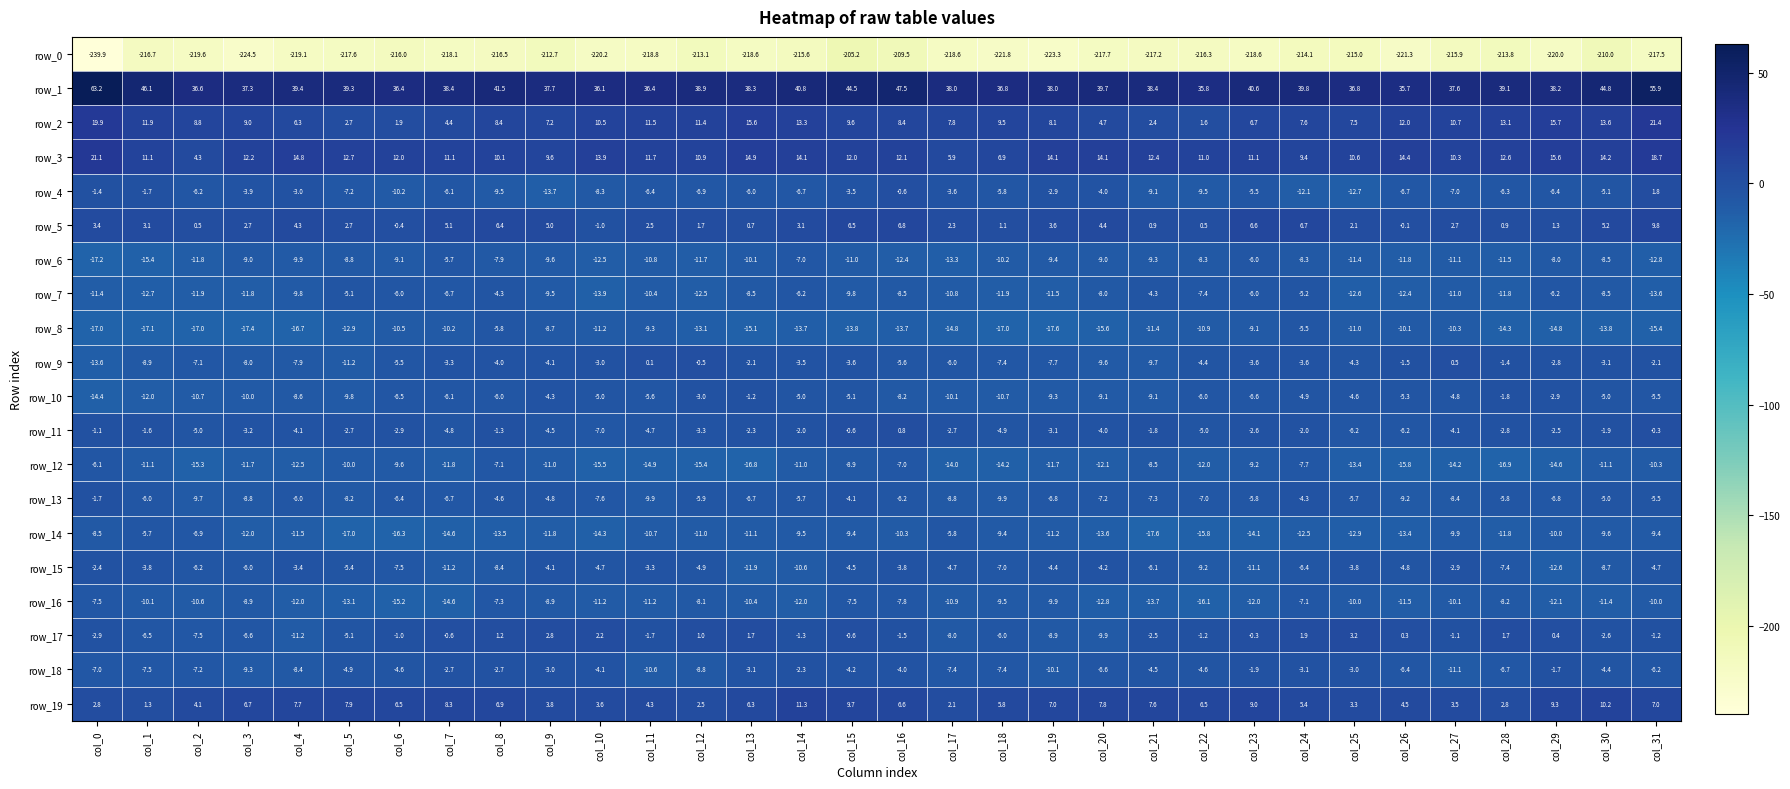

Reading left to right, what are all the values shown in this chart?

row_0: -239.9	-216.7	-219.6	-224.5	-219.1	-217.6	-216.0	-218.1	-216.5	-212.7	-220.2	-218.8	-213.1	-218.6	-215.6	-205.2	-209.5	-218.6	-221.8	-223.3	-217.7	-217.2	-216.3	-218.6	-214.1	-215.0	-221.3	-215.9	-213.8	-220.0	-210.0	-217.5
row_1: 63.2	46.1	36.6	37.3	39.4	39.3	36.4	38.4	41.5	37.7	36.1	36.4	38.9	38.3	40.8	44.5	47.5	38.0	36.8	38.0	39.7	38.4	35.8	40.6	39.8	36.8	35.7	37.6	39.1	38.2	44.8	55.9
row_2: 19.9	11.9	8.8	9.0	6.3	2.7	1.9	4.4	8.4	7.2	10.5	11.5	11.4	15.6	13.3	9.6	8.4	7.8	9.5	8.1	4.7	2.4	1.6	6.7	7.6	7.5	12.0	10.7	13.1	15.7	13.6	21.4
row_3: 21.1	11.1	4.3	12.2	14.8	12.7	12.0	11.1	10.1	9.6	13.9	11.7	10.9	14.9	14.1	12.0	12.1	5.9	6.9	14.1	14.1	12.4	11.0	11.1	9.4	10.6	14.4	10.3	12.6	15.6	14.2	18.7
row_4: -1.4	-1.7	-6.2	-3.9	-3.0	-7.2	-10.2	-6.1	-9.5	-13.7	-8.3	-6.4	-6.9	-6.0	-6.7	-3.5	-0.6	-3.6	-5.8	-2.9	-4.0	-9.1	-9.5	-5.5	-12.1	-12.7	-6.7	-7.0	-6.3	-6.4	-5.1	1.8
row_5: 3.4	3.1	0.5	2.7	4.3	2.7	-0.4	5.1	6.4	5.0	-1.0	2.5	1.7	0.7	3.1	6.5	6.8	2.3	1.1	3.6	4.4	0.9	0.5	6.6	6.7	2.1	-0.1	2.7	0.9	1.3	5.2	9.8
row_6: -17.2	-15.4	-11.8	-9.0	-9.9	-8.8	-9.1	-5.7	-7.9	-9.6	-12.5	-10.8	-11.7	-10.1	-7.0	-11.0	-12.4	-13.3	-10.2	-9.4	-9.0	-9.3	-8.3	-6.0	-8.3	-11.4	-11.8	-11.1	-11.5	-8.0	-8.5	-12.8
row_7: -11.4	-12.7	-11.9	-11.8	-9.8	-5.1	-6.0	-6.7	-4.3	-9.5	-13.9	-10.4	-12.5	-8.5	-6.2	-9.8	-8.5	-10.8	-11.9	-11.5	-8.0	-4.3	-7.4	-6.0	-5.2	-12.6	-12.4	-11.0	-11.8	-6.2	-8.5	-13.6
row_8: -17.0	-17.1	-17.0	-17.4	-16.7	-12.9	-10.5	-10.2	-5.8	-8.7	-11.2	-9.3	-13.1	-15.1	-13.7	-13.8	-13.7	-14.8	-17.0	-17.6	-15.6	-11.4	-10.9	-9.1	-5.5	-11.0	-10.1	-10.3	-14.3	-14.8	-13.8	-15.4
row_9: -13.6	-8.9	-7.1	-8.0	-7.9	-11.2	-5.5	-3.3	-4.0	-4.1	-3.0	0.1	-0.5	-2.1	-3.5	-3.6	-5.6	-6.0	-7.4	-7.7	-9.6	-9.7	-4.4	-3.6	-3.6	-4.3	-1.5	0.5	-1.4	-2.8	-3.1	-2.1
row_10: -14.4	-12.0	-10.7	-10.0	-8.6	-9.8	-6.5	-6.1	-6.0	-4.3	-5.0	-5.6	-3.0	-1.2	-5.0	-5.1	-8.2	-10.1	-10.7	-9.3	-9.1	-9.1	-6.0	-6.6	-4.9	-4.6	-5.3	-4.8	-1.8	-2.9	-5.0	-5.5
row_11: -1.1	-1.6	-5.0	-3.2	-4.1	-2.7	-2.9	-4.8	-1.3	-4.5	-7.0	-4.7	-3.3	-2.3	-2.0	-0.6	0.8	-2.7	-4.9	-3.1	-4.0	-1.8	-5.0	-2.6	-2.0	-6.2	-6.2	-4.1	-2.8	-2.5	-1.9	-0.3
row_12: -6.1	-11.1	-15.3	-11.7	-12.5	-10.0	-9.6	-11.8	-7.1	-11.0	-15.5	-14.9	-15.4	-16.8	-11.0	-8.9	-7.0	-14.0	-14.2	-11.7	-12.1	-8.5	-12.0	-9.2	-7.7	-13.4	-15.8	-14.2	-16.9	-14.6	-11.1	-10.3
row_13: -1.7	-6.0	-9.7	-8.8	-6.0	-8.2	-6.4	-6.7	-4.6	-4.8	-7.6	-9.9	-5.9	-6.7	-5.7	-4.1	-6.2	-8.8	-9.9	-6.8	-7.2	-7.3	-7.0	-5.8	-4.3	-5.7	-9.2	-8.4	-5.8	-6.8	-5.0	-5.5
row_14: -8.5	-5.7	-6.9	-12.0	-11.5	-17.0	-16.3	-14.6	-13.5	-11.8	-14.3	-10.7	-11.0	-11.1	-9.5	-9.4	-10.3	-5.8	-9.4	-11.2	-13.6	-17.6	-15.8	-14.1	-12.5	-12.9	-13.4	-9.9	-11.8	-10.0	-9.6	-9.4
row_15: -2.4	-3.8	-6.2	-6.0	-3.4	-5.4	-7.5	-11.2	-8.4	-4.1	-4.7	-3.3	-4.9	-11.9	-10.6	-4.5	-3.8	-4.7	-7.0	-4.4	-4.2	-6.1	-9.2	-11.1	-6.4	-3.8	-4.8	-2.9	-7.4	-12.6	-8.7	-4.7
row_16: -7.5	-10.1	-10.6	-8.9	-12.0	-13.1	-15.2	-14.6	-7.3	-8.9	-11.2	-11.2	-8.1	-10.4	-12.0	-7.5	-7.8	-10.9	-9.5	-9.9	-12.8	-13.7	-16.1	-12.0	-7.1	-10.0	-11.5	-10.1	-8.2	-12.1	-11.4	-10.0
row_17: -2.9	-6.5	-7.5	-6.6	-11.2	-5.1	-1.0	-0.6	1.2	2.8	2.2	-1.7	1.0	1.7	-1.3	-0.6	-1.5	-8.0	-6.0	-8.9	-9.9	-2.5	-1.2	-0.3	1.9	3.2	0.3	-1.1	1.7	0.4	-2.6	-1.2
row_18: -7.0	-7.5	-7.2	-9.3	-8.4	-4.9	-4.6	-2.7	-2.7	-3.0	-4.1	-10.6	-8.8	-3.1	-2.3	-4.2	-4.0	-7.4	-7.4	-10.1	-6.6	-4.5	-4.6	-1.9	-3.1	-3.0	-6.4	-11.1	-6.7	-1.7	-4.4	-6.2
row_19: 2.8	1.3	4.1	6.7	7.7	7.9	6.5	8.3	6.9	3.8	3.6	4.3	2.5	6.3	11.3	9.7	6.6	2.1	5.8	7.0	7.8	7.6	6.5	9.0	5.4	3.3	4.5	3.5	2.8	9.3	10.2	7.0